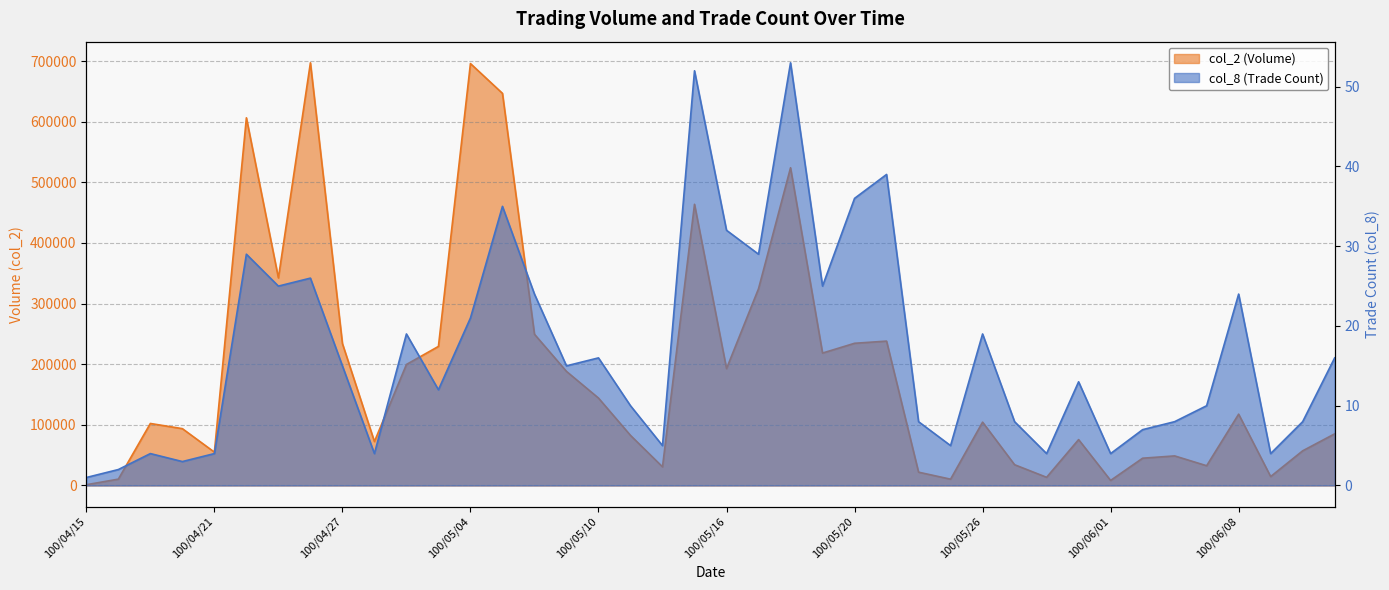

Rank the series at 100/04/20 from highest to lowest value.

col_2, col_8